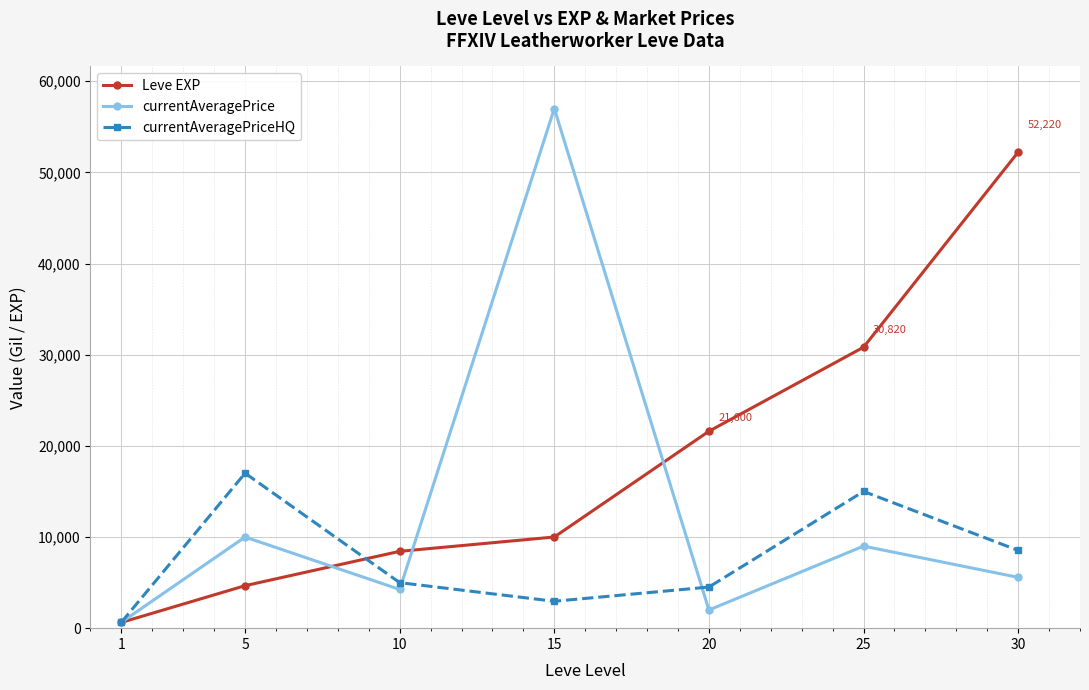

At which category does the chart reach its minimum across all series?

1